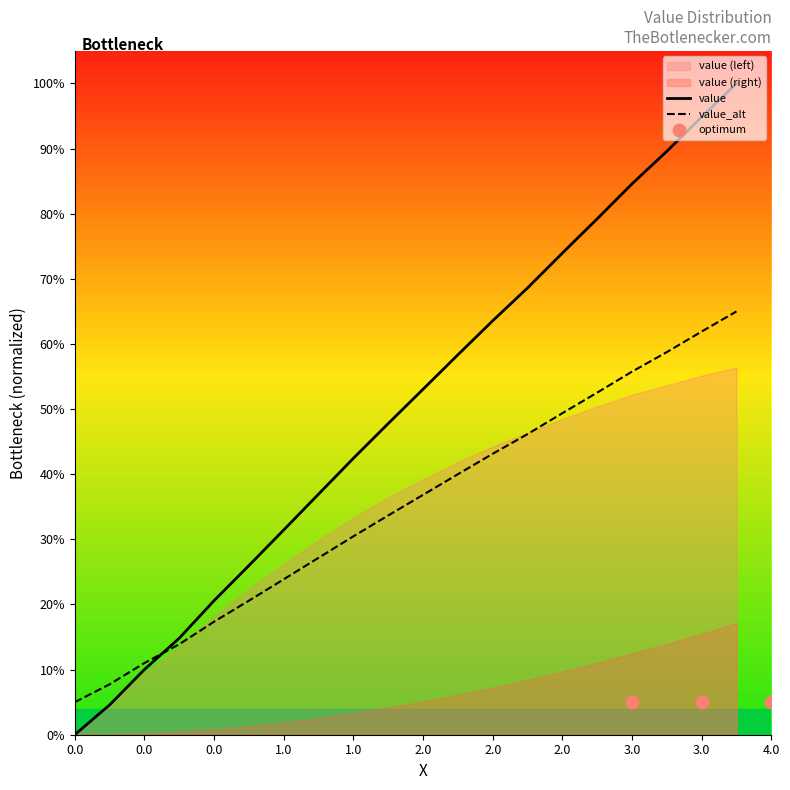

Which series has the largest Y range (max minus min)?

value